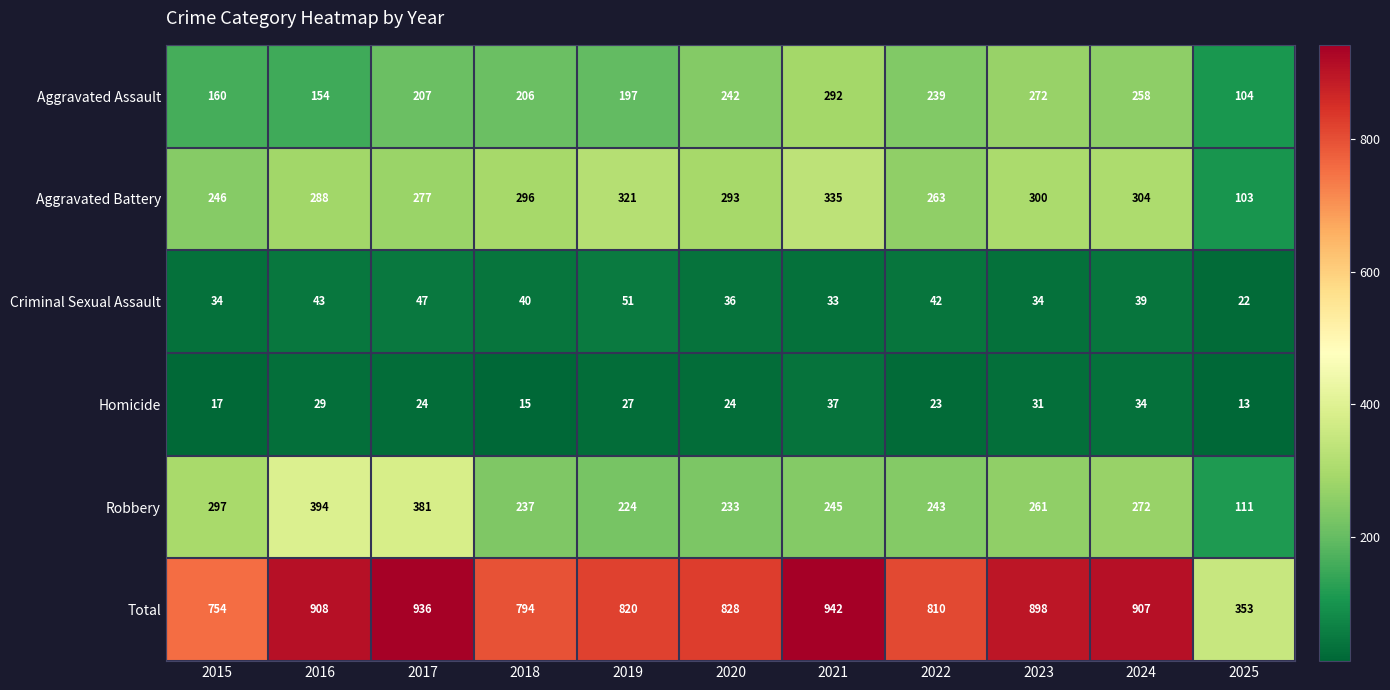

What is the minimum value shown in the chart?

13